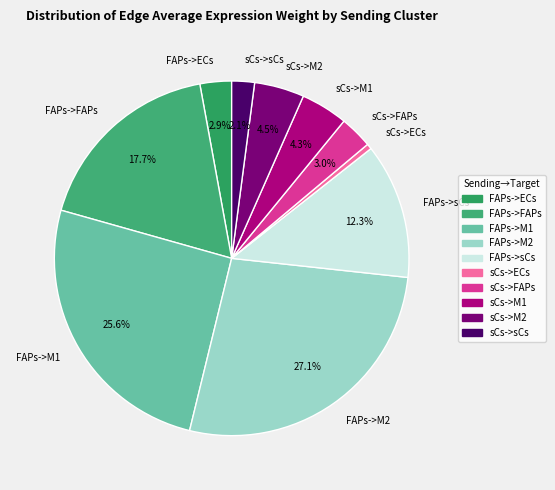

What percentage do sCs->FAPs and sCs->sCs together represent?

5.1%